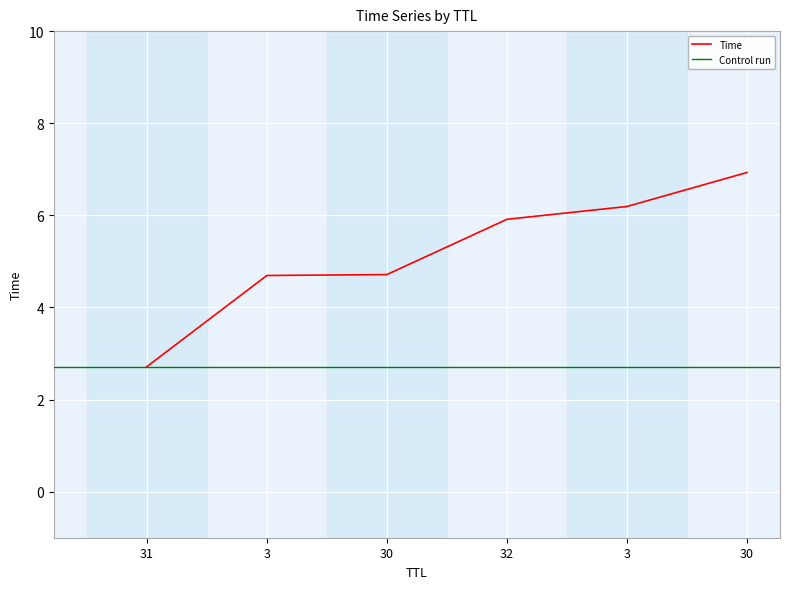

What is the sum of all values?

31.2